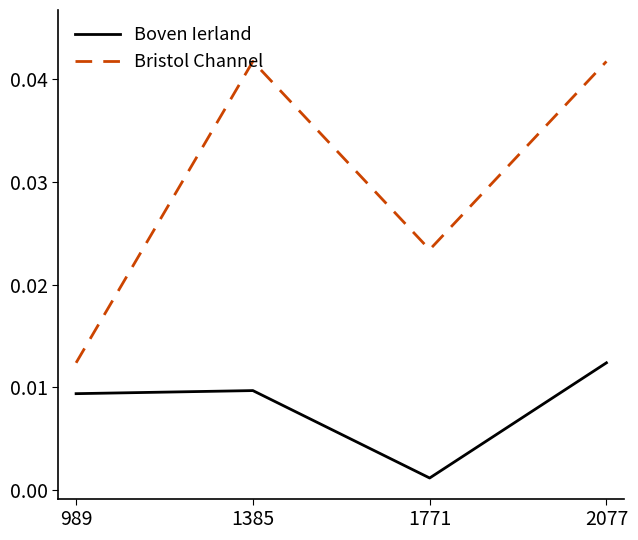

True or false: Bristol Channel and Boven Ierland intersect in this chart.

False